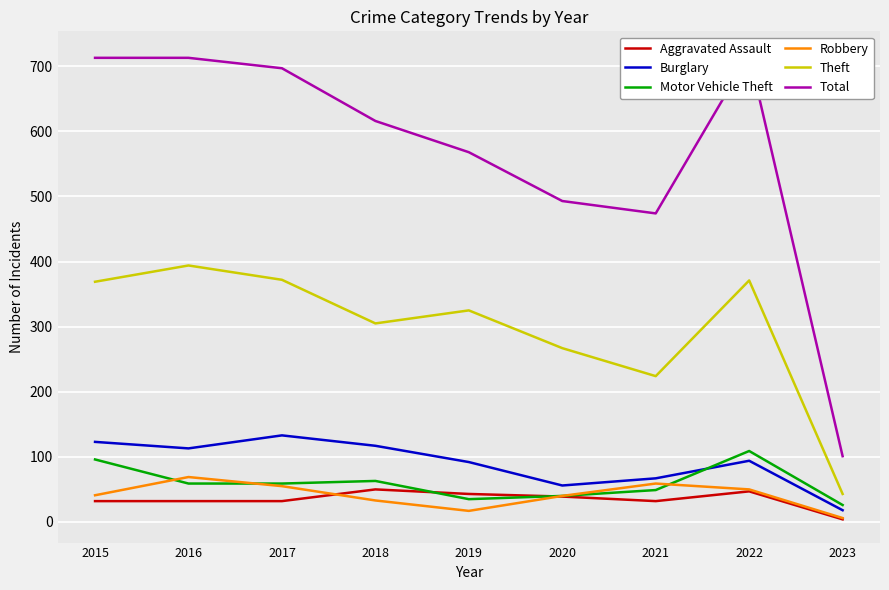

At how many categories does at least one series exceed 296?

8